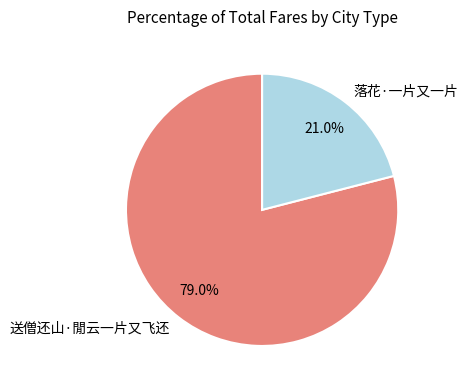

How many slices are in this pie chart?

2